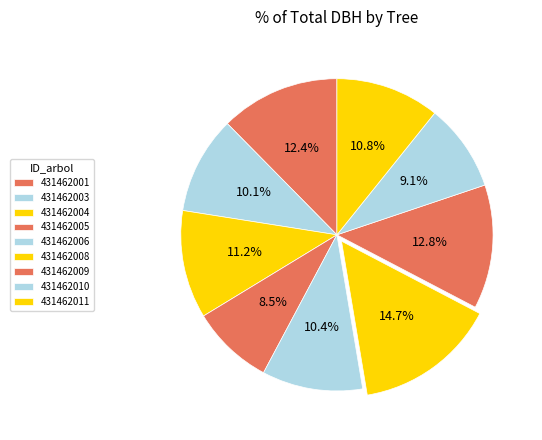

Between 431462010 and 431462001, which is larger?

431462001